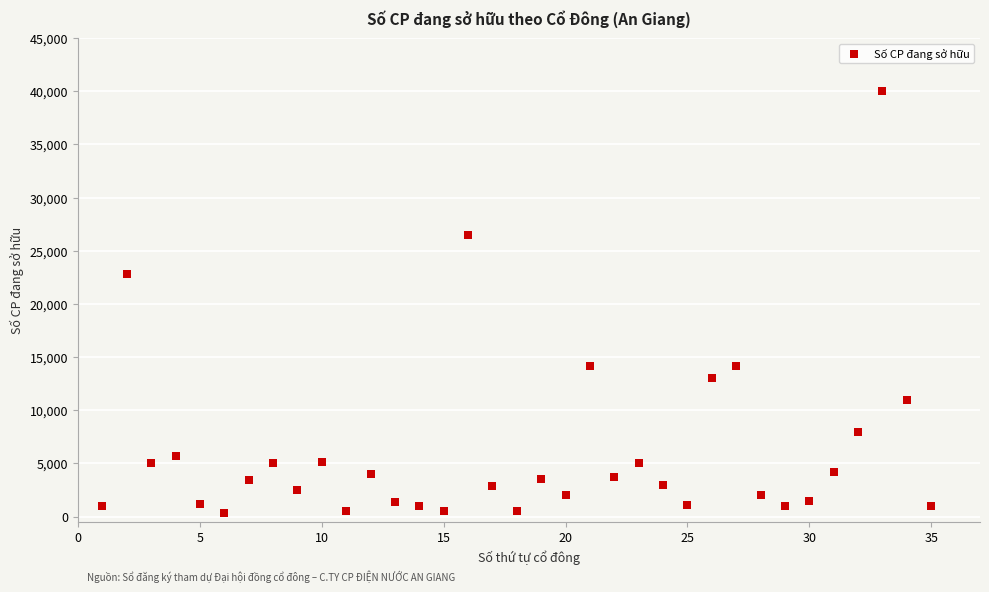

What Y value in the scatter plot is closest to 20150?

22800